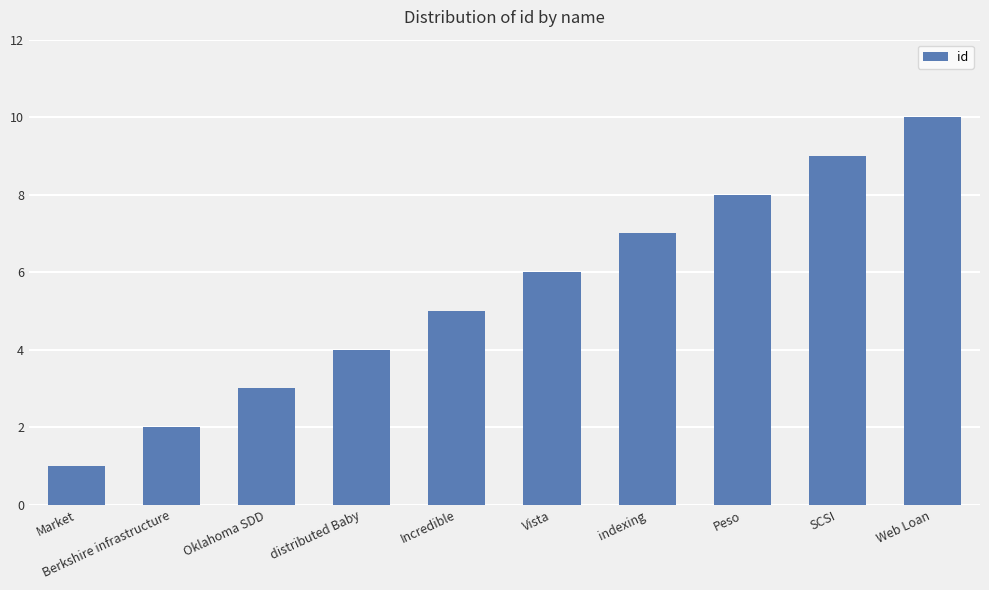

What is the minimum value shown in the chart?

1